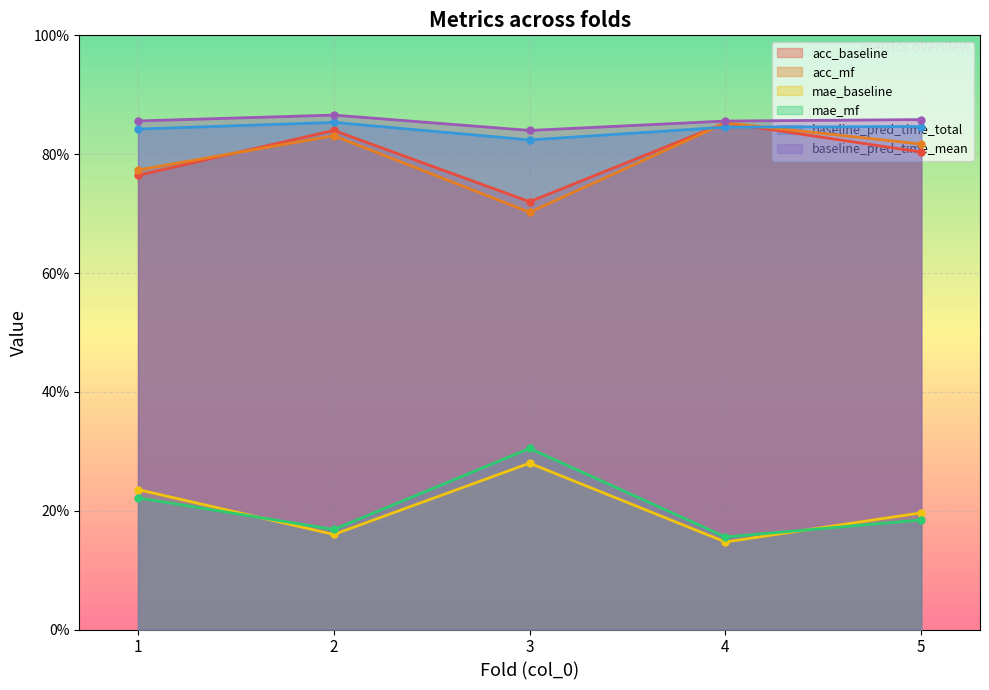

What is the difference between the second highest and minimum values in the mae_mf series?

0.1